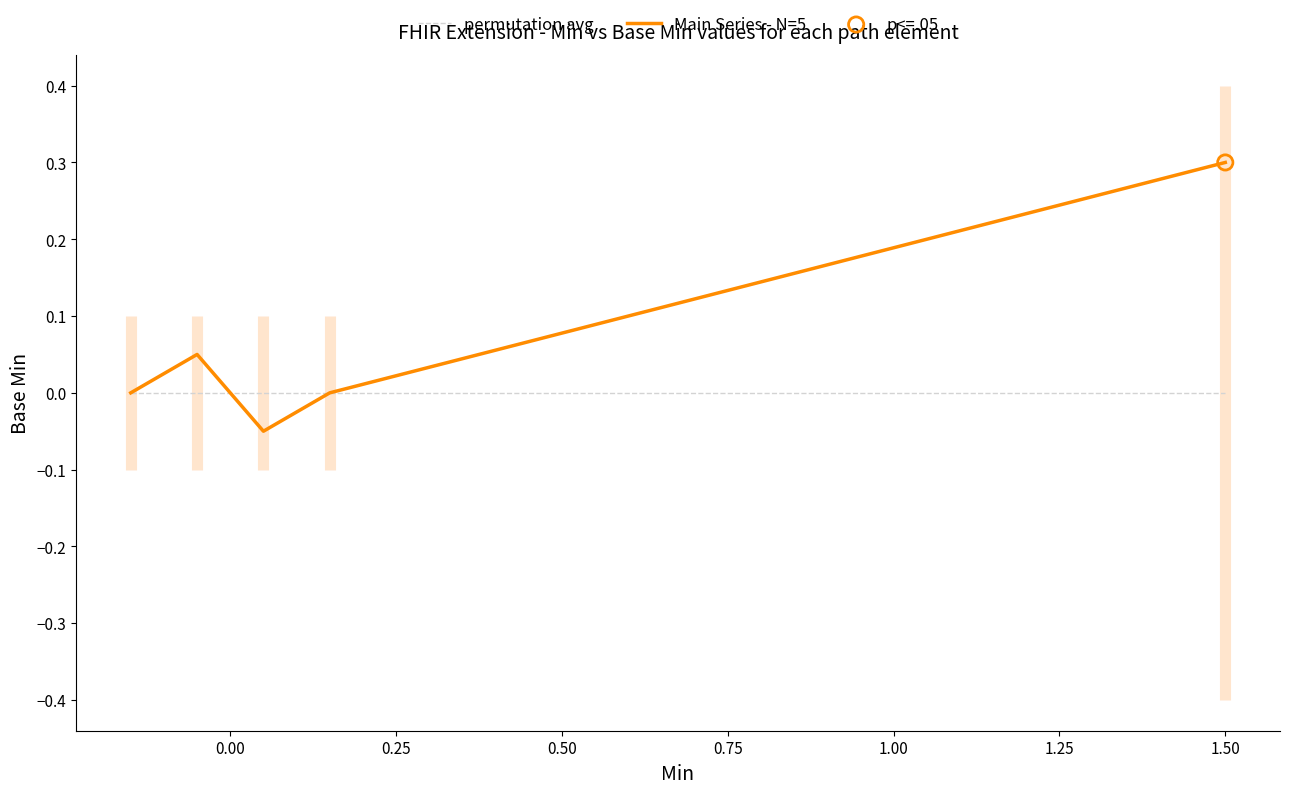

Which series has the largest Y range (max minus min)?

Main Series - N=5